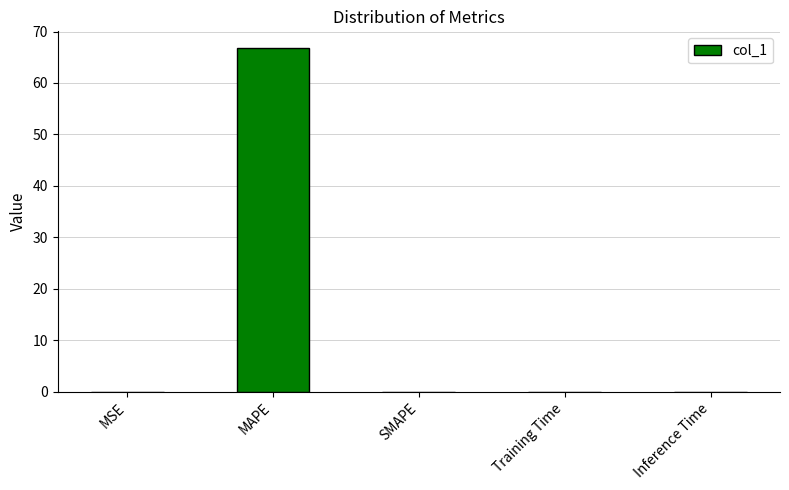

The value at MAPE is 106.2. True or false?

False